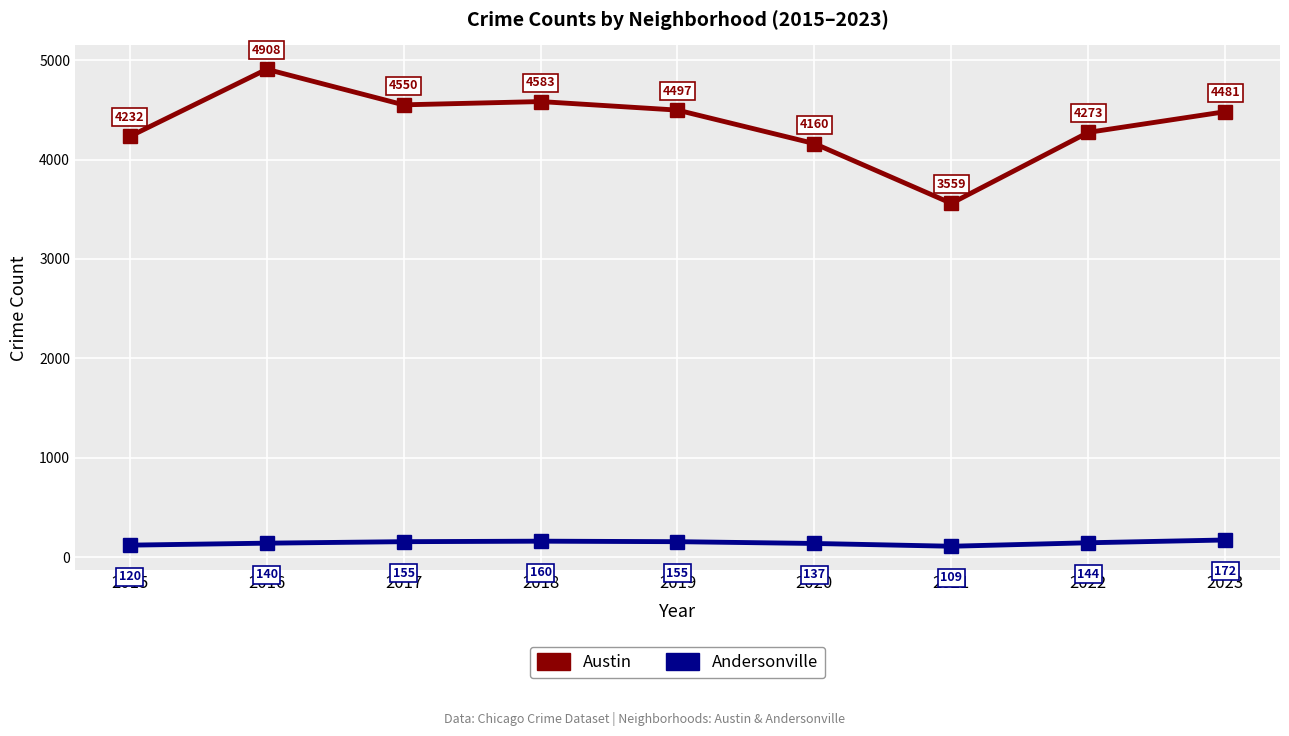

What is the spread (max minus min) of values at 2020?

4023